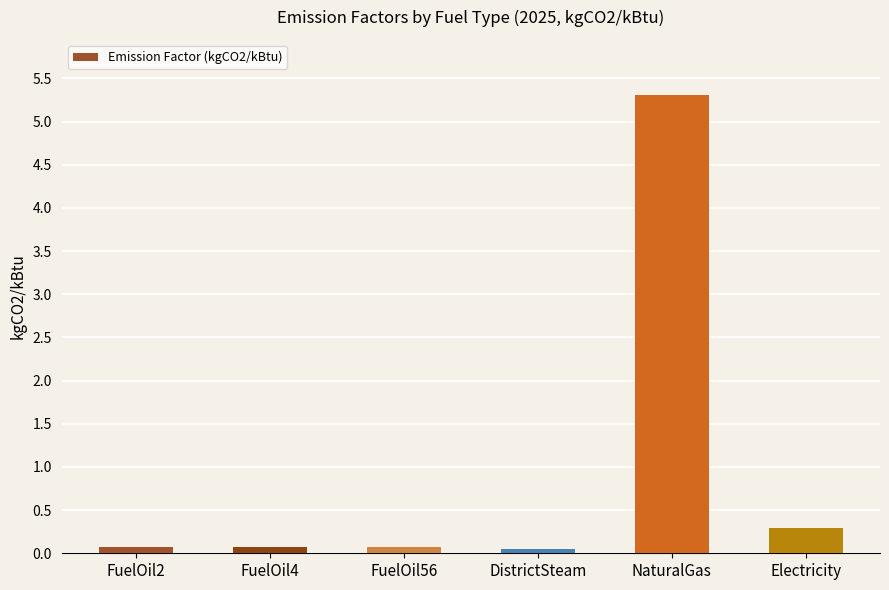

The chart shows a value of 0.1 at Electricity. True or false?

False